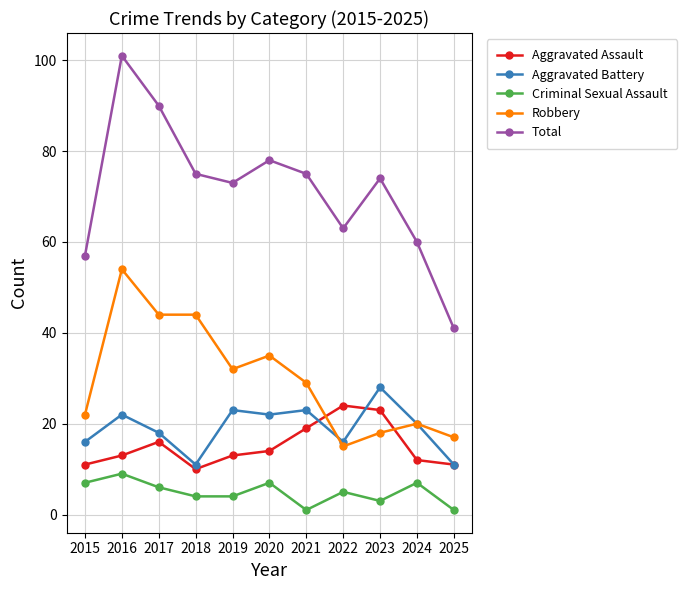

Reading right to left, transcribe all the data shown in this chart.

Aggravated Assault: 11	12	23	24	19	14	13	10	16	13	11
Aggravated Battery: 11	20	28	16	23	22	23	11	18	22	16
Criminal Sexual Assault: 1	7	3	5	1	7	4	4	6	9	7
Robbery: 17	20	18	15	29	35	32	44	44	54	22
Total: 41	60	74	63	75	78	73	75	90	101	57